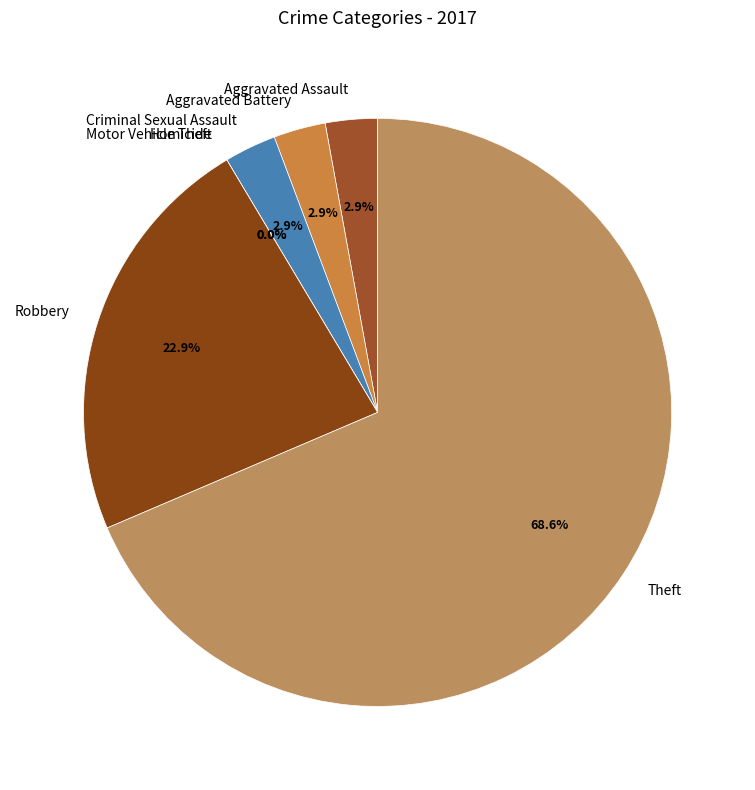

To the nearest percent, what portion does Theft represent?

69%